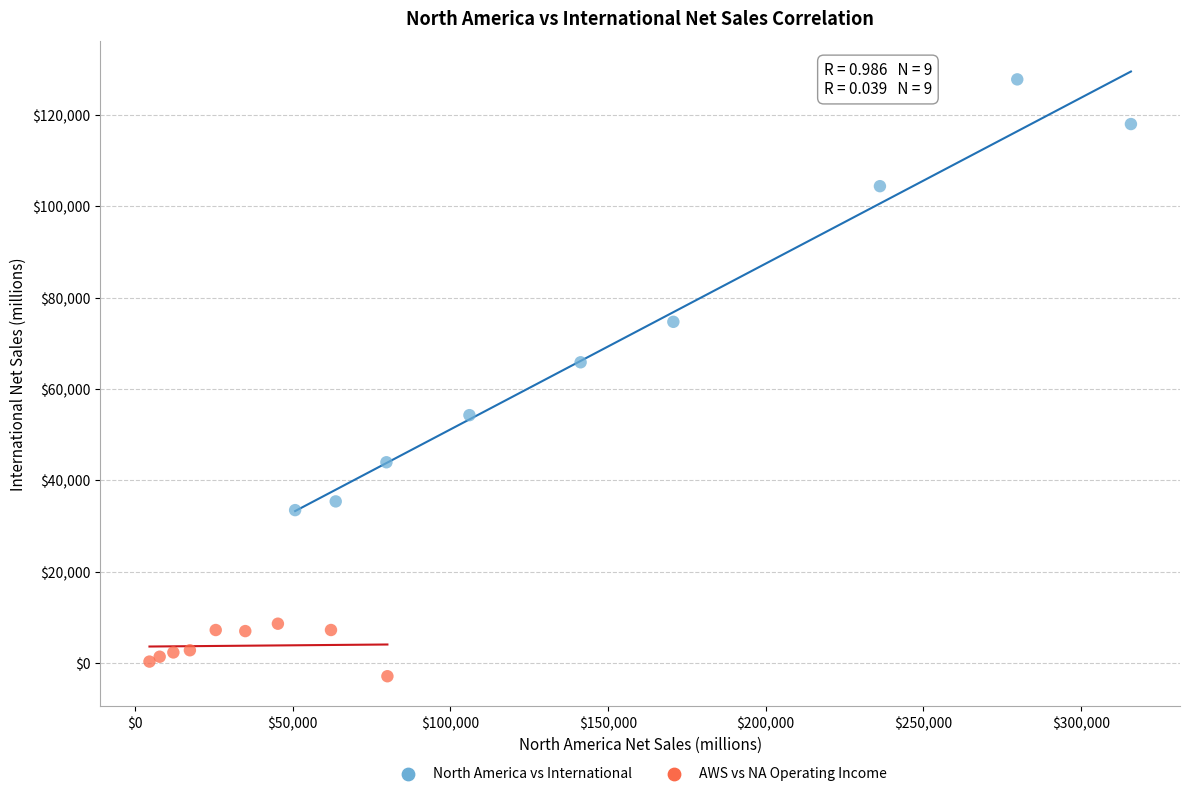

Which series has the largest Y range (max minus min)?

North America vs International